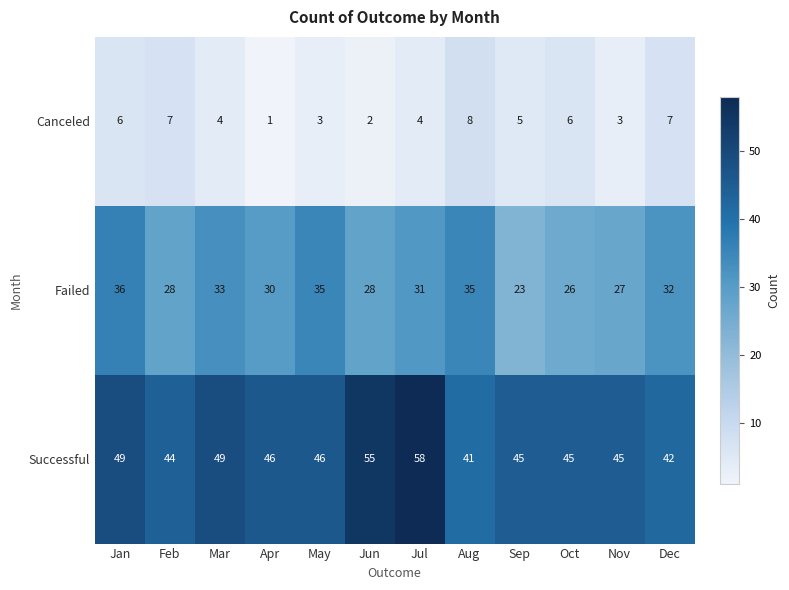

What is the difference between the Successful values at Jan and Aug?

8